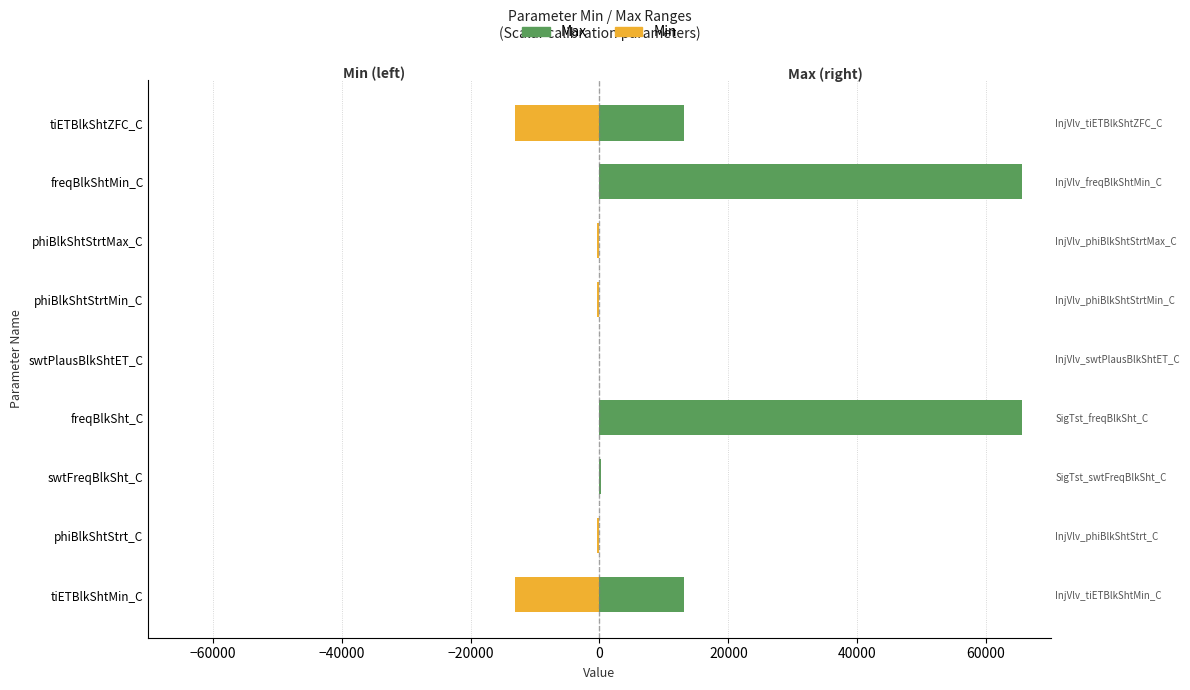

Between tiETBlkShtMin_C and phiBlkShtStrtMin_C, which series saw the biggest shift?

Max